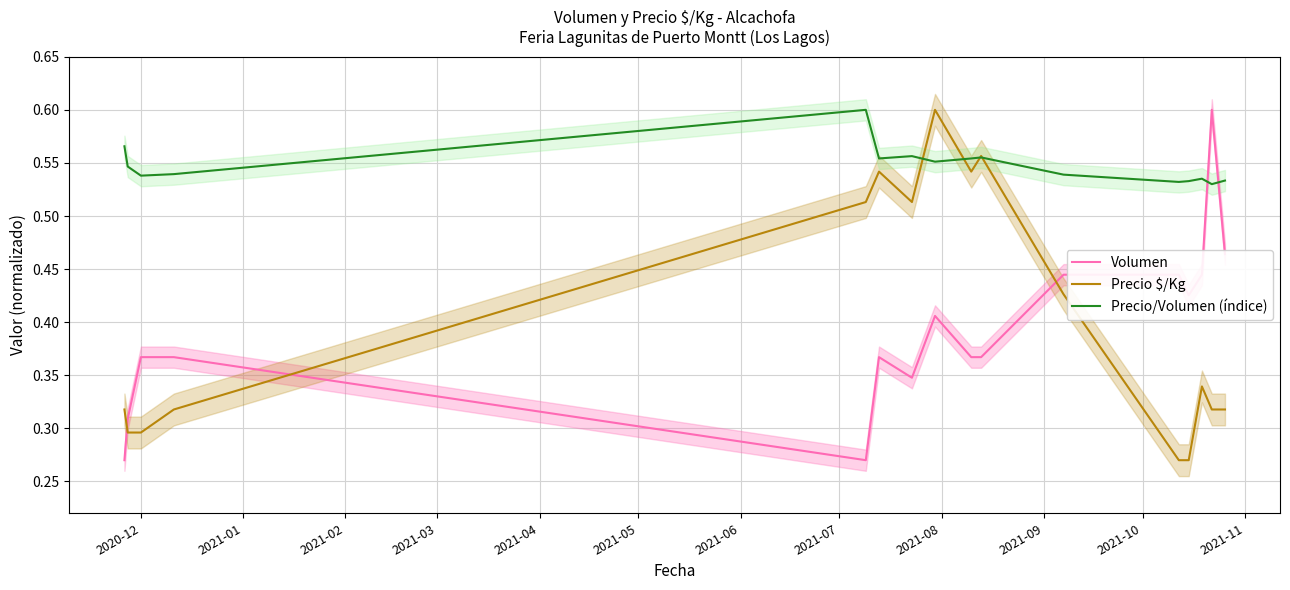

How many intersections are there between Volumen and Precio $/Kg?

3